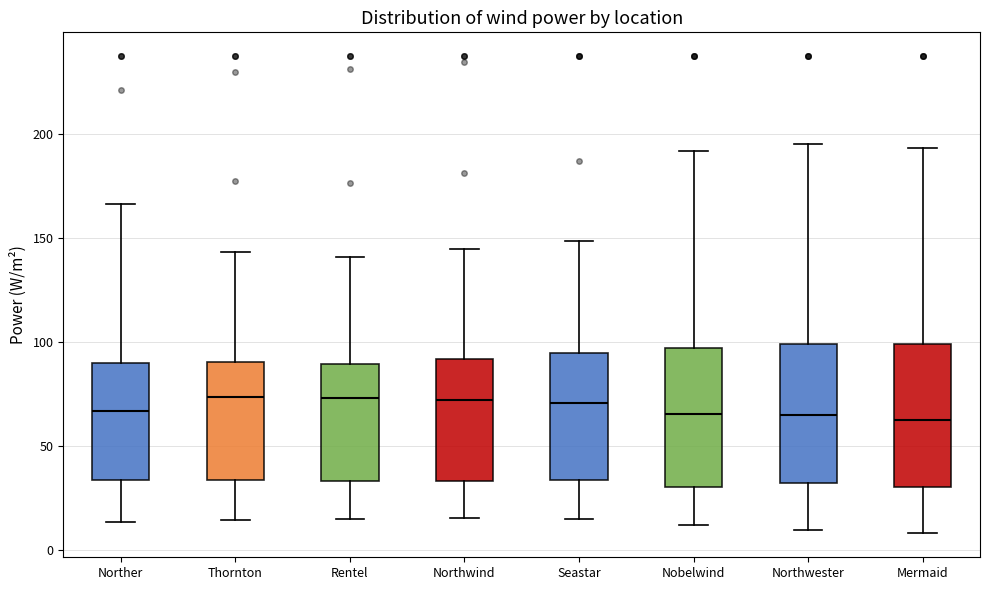

Reading left to right, transcribe this box plot: for each box, give where its median line is, the range the box spans, and where its two whiskers end, as read against the y-axis. The values are not printed on the chart, so give them approximately, as read against the axis.

Norther: median 65, box 35 to 90, whiskers 15 to 165
Thornton: median 75, box 35 to 90, whiskers 15 to 145
Rentel: median 75, box 35 to 90, whiskers 15 to 140
Northwind: median 70, box 35 to 90, whiskers 15 to 145
Seastar: median 70, box 35 to 95, whiskers 15 to 150
Nobelwind: median 65, box 30 to 95, whiskers 10 to 190
Northwester: median 65, box 30 to 100, whiskers 10 to 195
Mermaid: median 60, box 30 to 100, whiskers 10 to 195